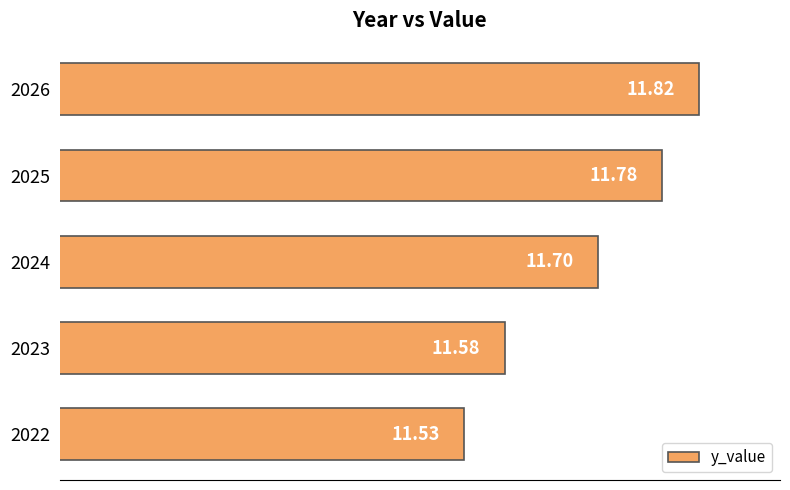

What is the ratio of the value at 2024 to the value at 2025?

1.0